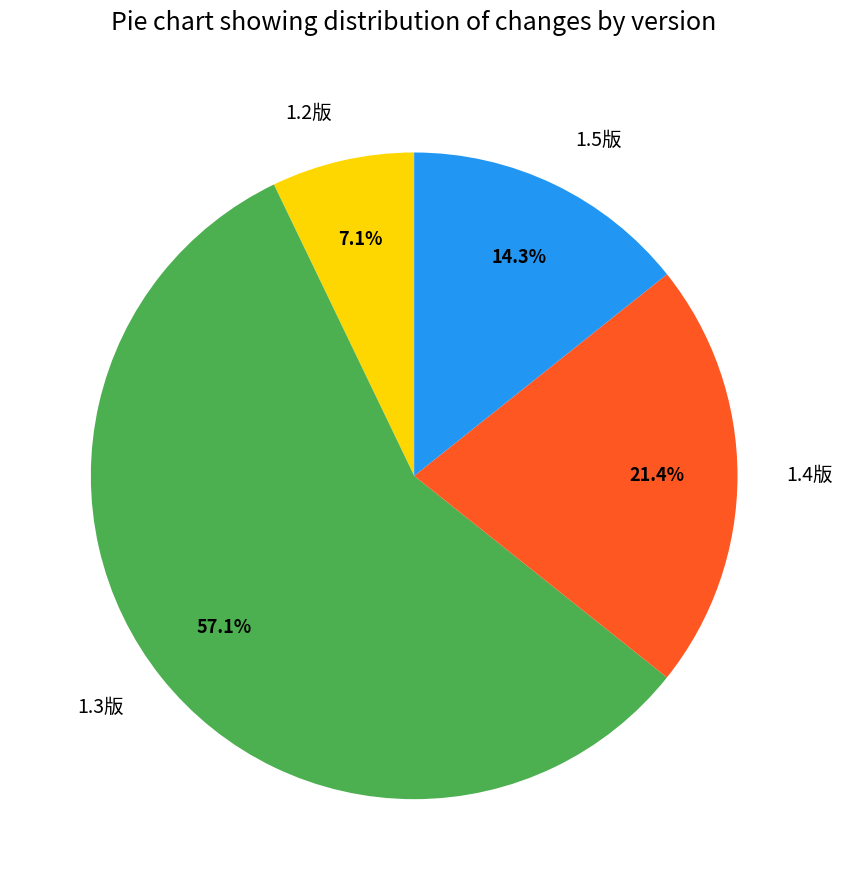

Count the number of slices in the pie.

4